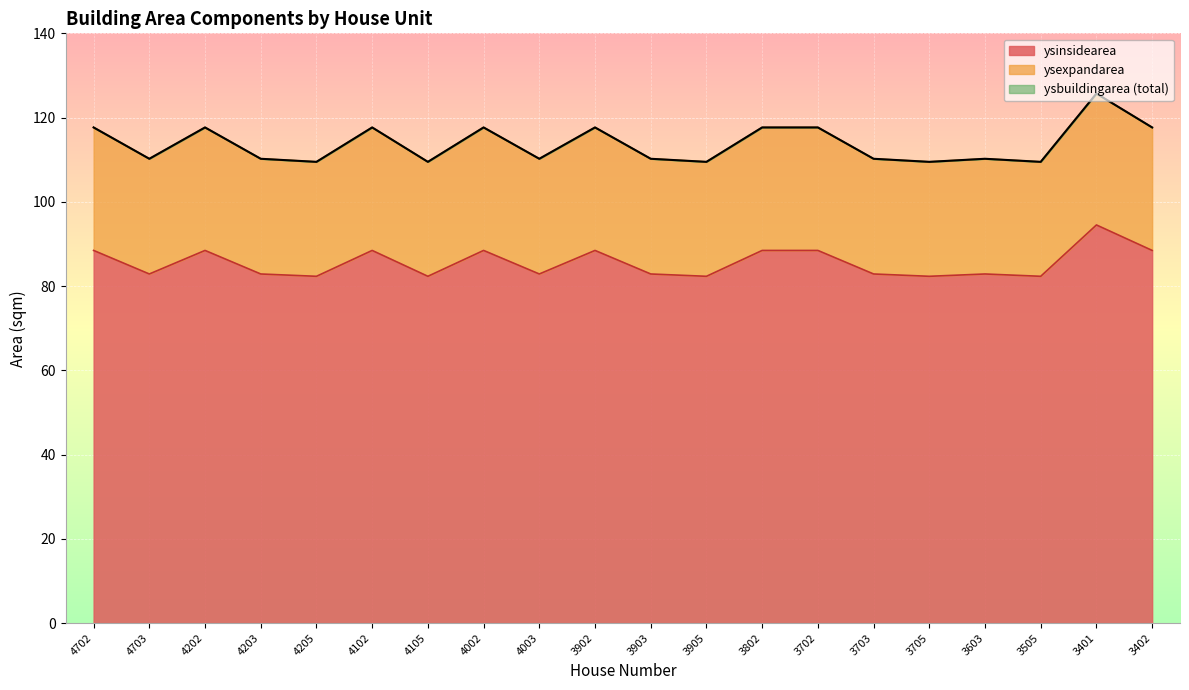

Which category has the highest value in the ysinsidearea series?

3401